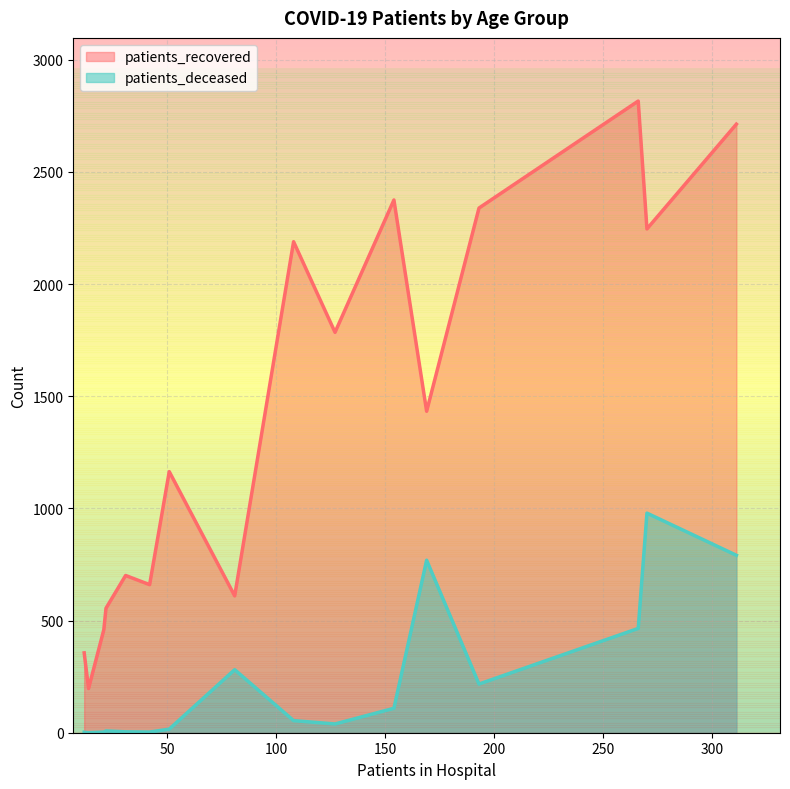

What is the difference between the maximum and second lowest values in the patients_recovered series?

2460